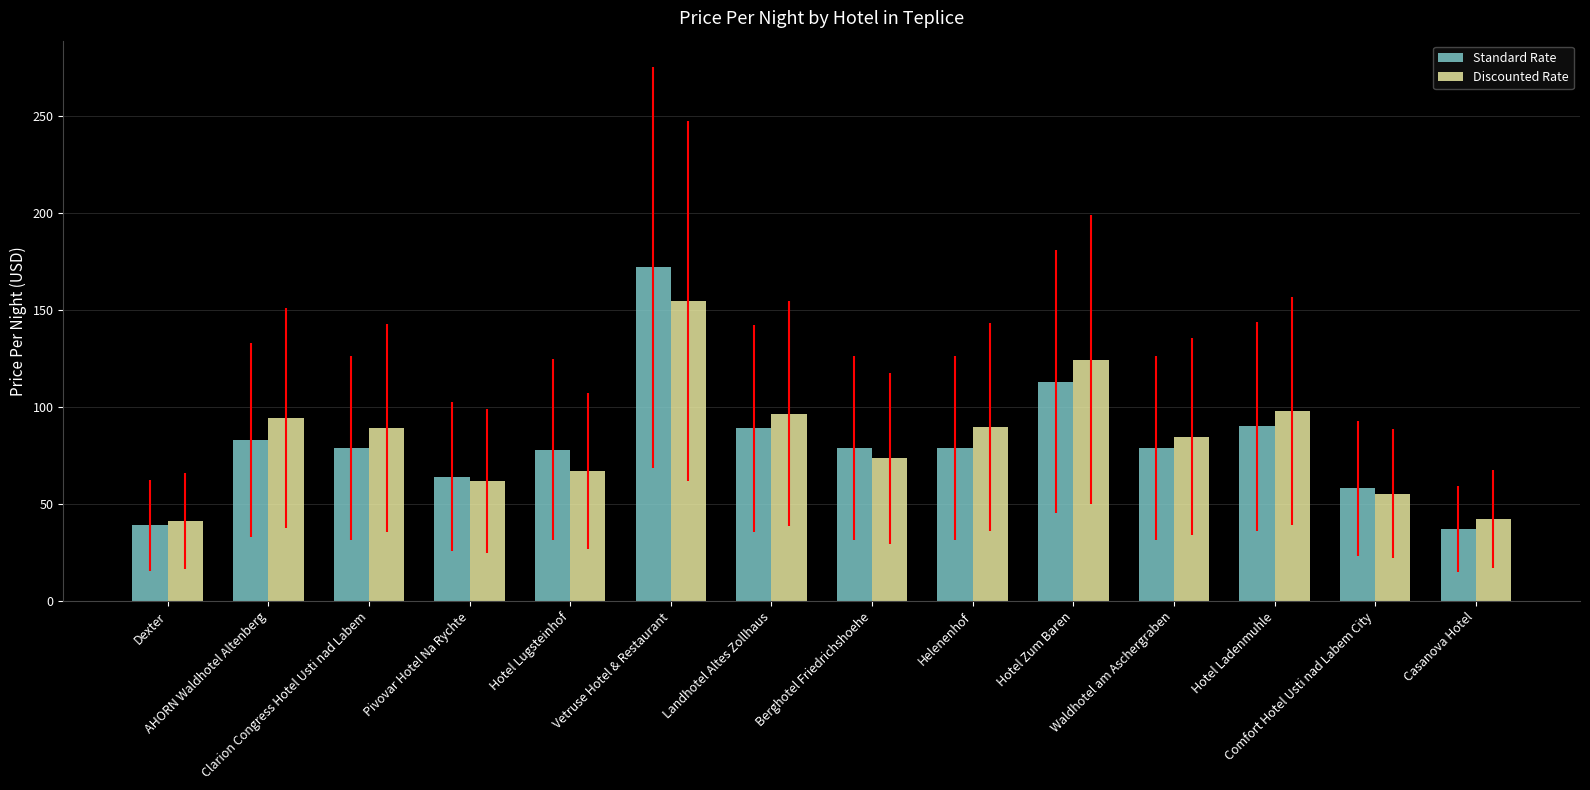

How many series are shown in this chart?

2